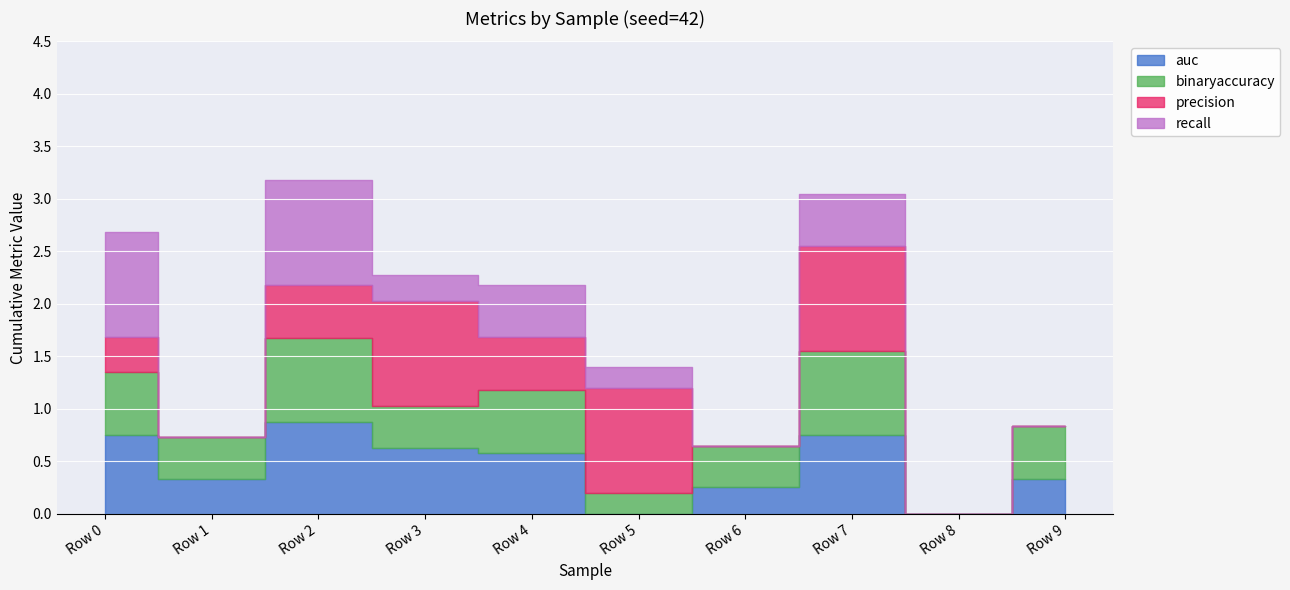

Rank the series by their maximum value, from lowest to highest.

binaryaccuracy, auc, precision, recall